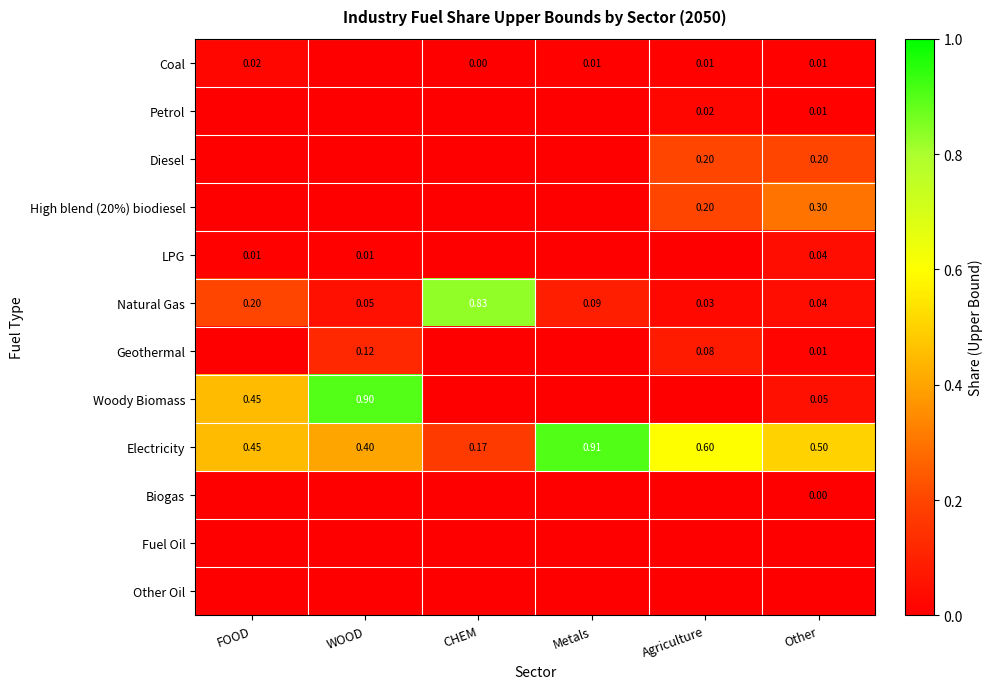

What is the sum of all Geothermal values?

0.2